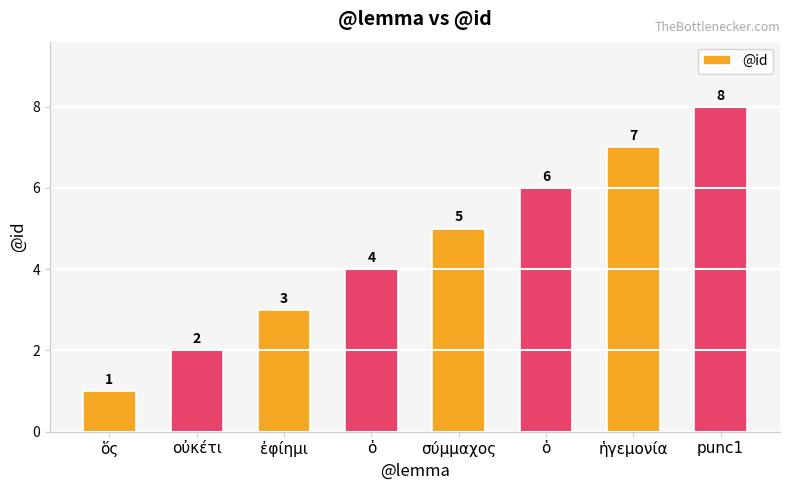

Which label corresponds to the smallest value in the chart?

ὅς